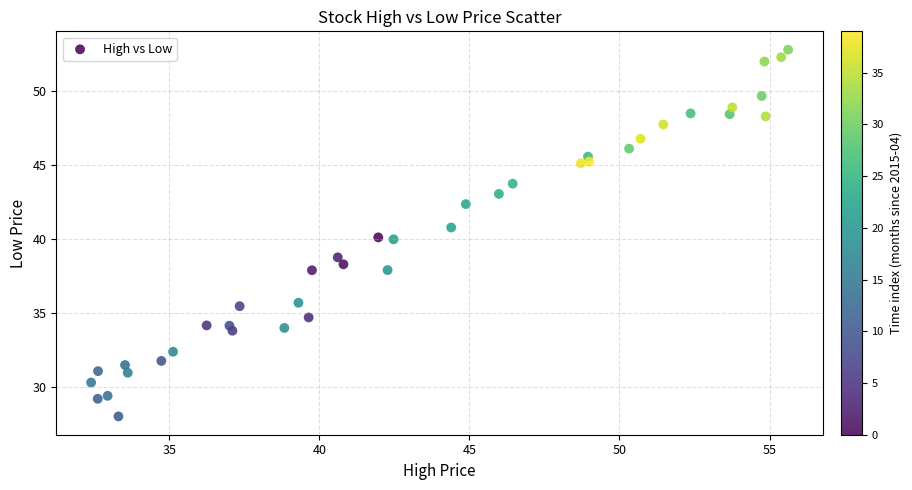

What is the range of Y values (max minus min)?

24.8